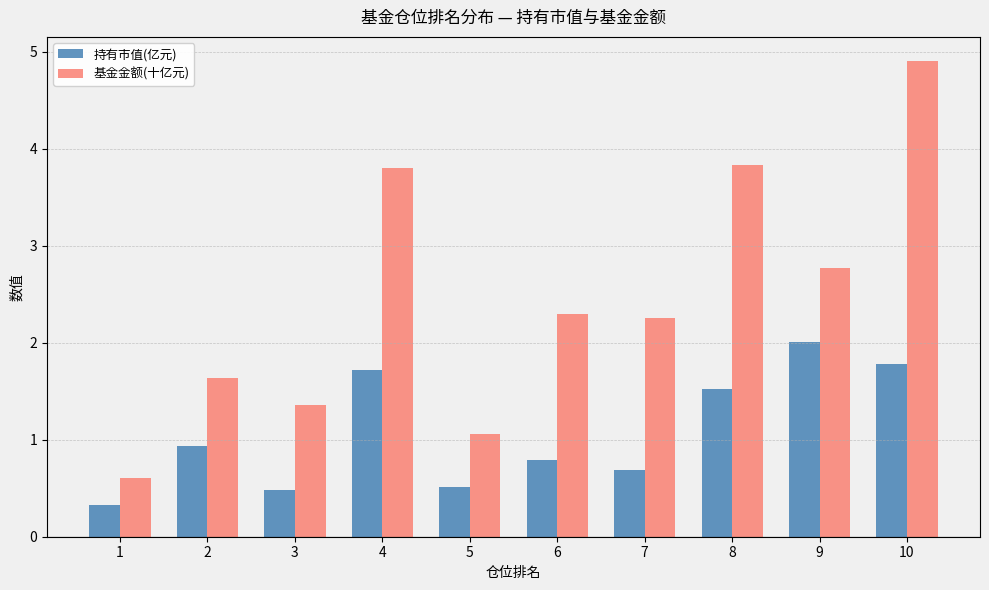

What is the difference between the highest and lowest values at 9?

0.8